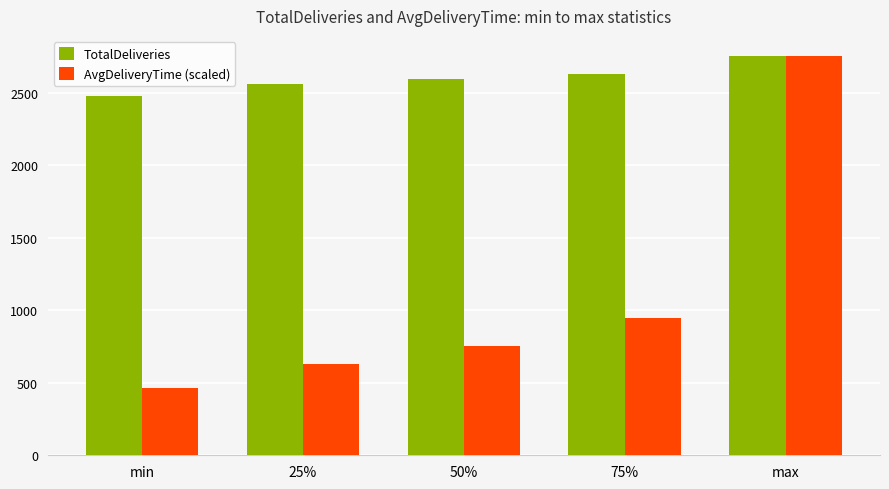

Rank the series at 50% from lowest to highest value.

AvgDeliveryTime (scaled), TotalDeliveries